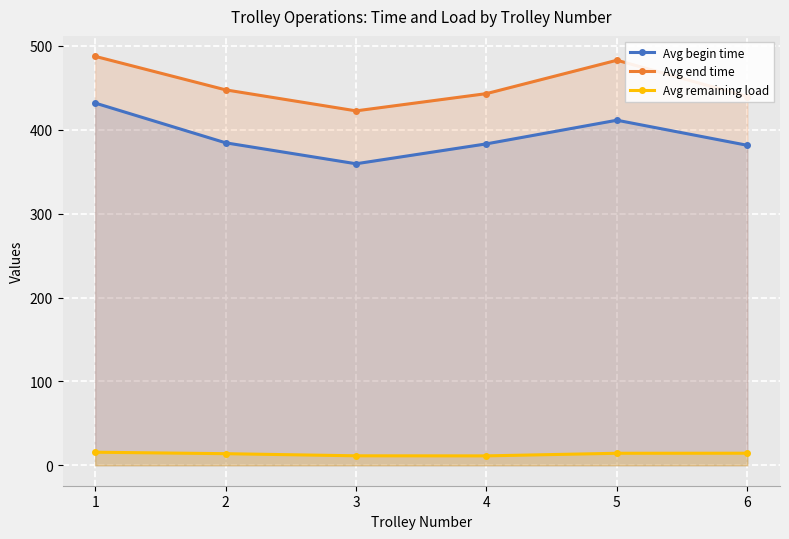

Reading right to left, list all the values displayed in this chart.

Avg begin time: 381.4	411.3	383.2	359.4	384.4	431.8
Avg end time: 439.6	482.8	443.1	422.5	447.5	487.5
Avg remaining load: 14.4	14.3	11.2	11.3	13.8	15.6